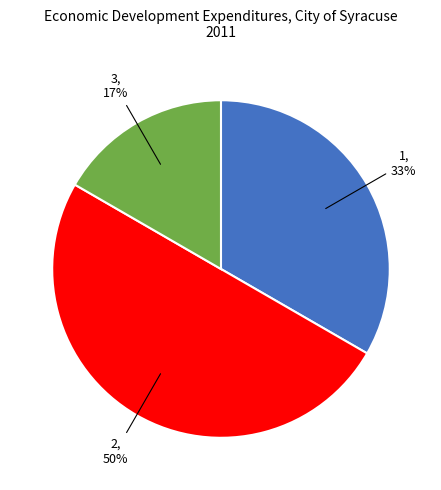

To the nearest percent, what is the difference between the largest and smallest slice percentages?

33%